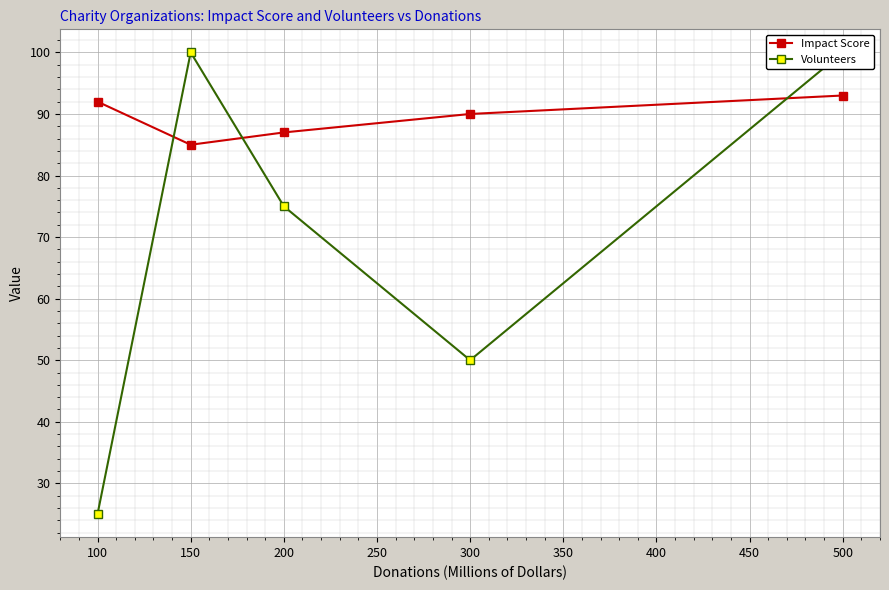

Is it true that Impact Score equals 93 at 500?

True